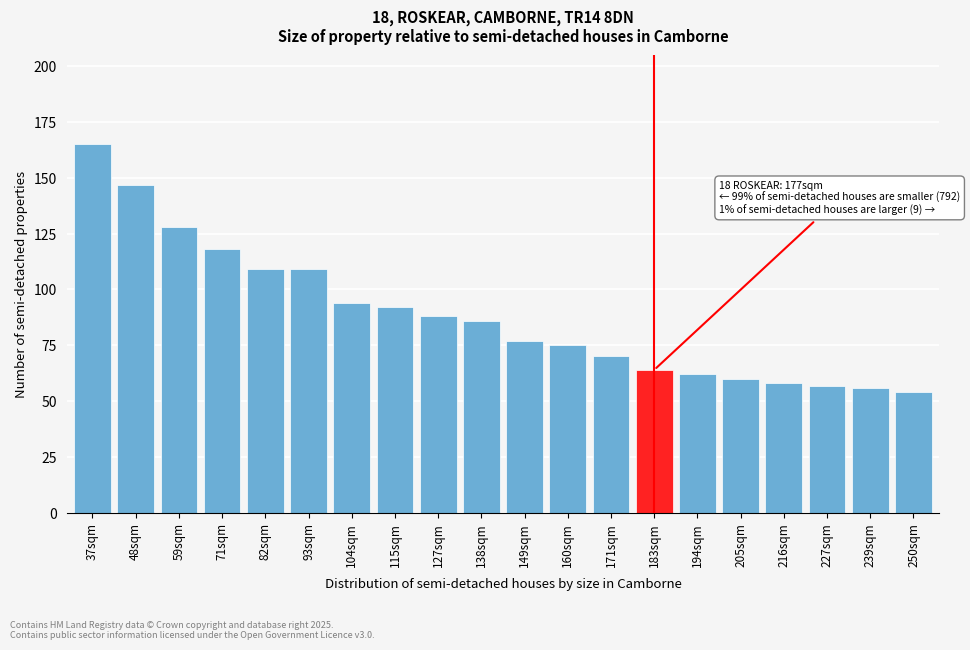

Reading left to right, transcribe all the data shown in this chart.

165	147	128	118	109	109	94	92	88	86	77	75	70	64	62	60	58	57	56	54